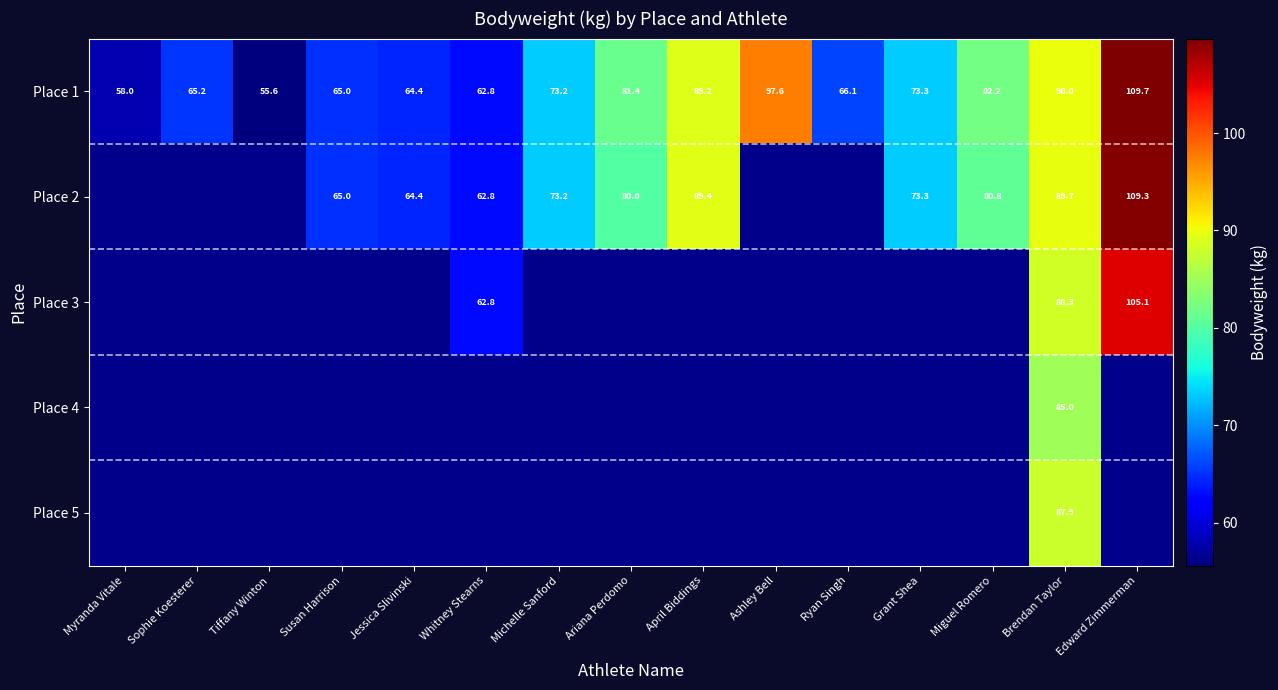

At which label is Place 1 closest to 82?

Miguel Romero